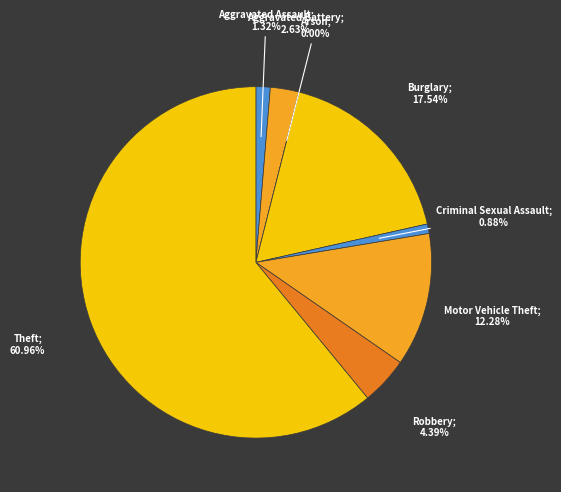

To the nearest percent, what is the difference between the Criminal Sexual Assault and Arson slice percentages?

1%